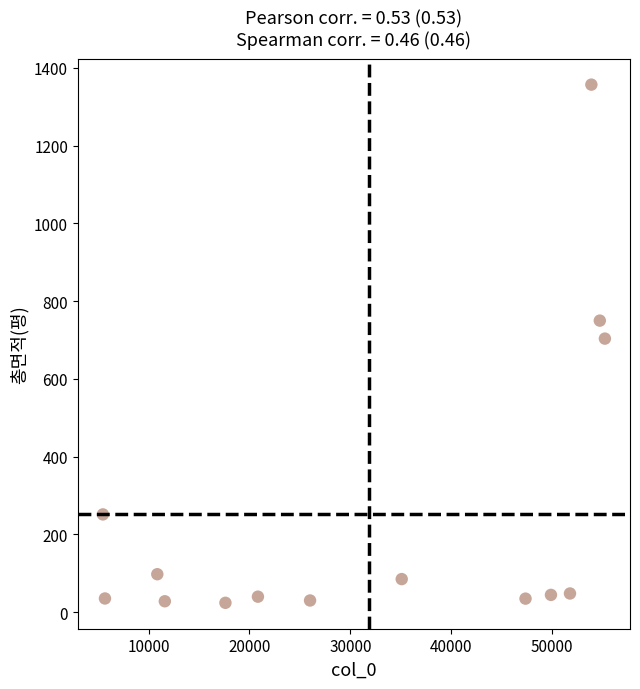

What is the range of Y values (max minus min)?

1332.6